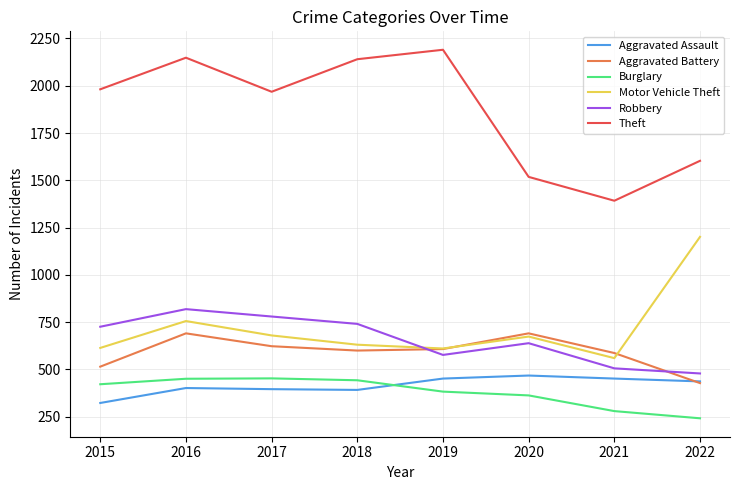

What is the difference between the maximum and minimum values in the Aggravated Battery series?

263